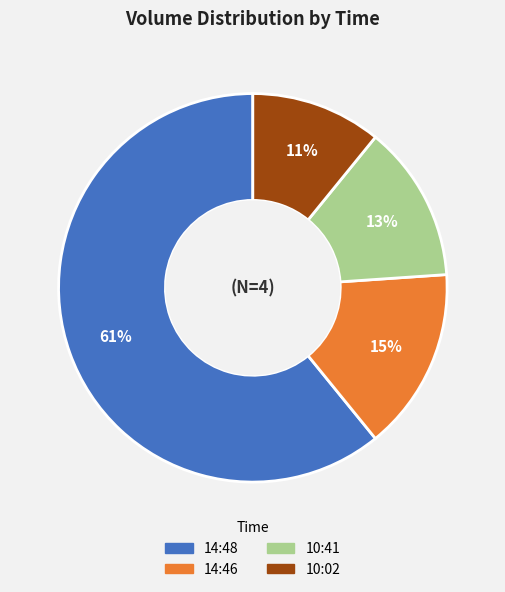

To the nearest percent, what is the average slice percentage?

25%